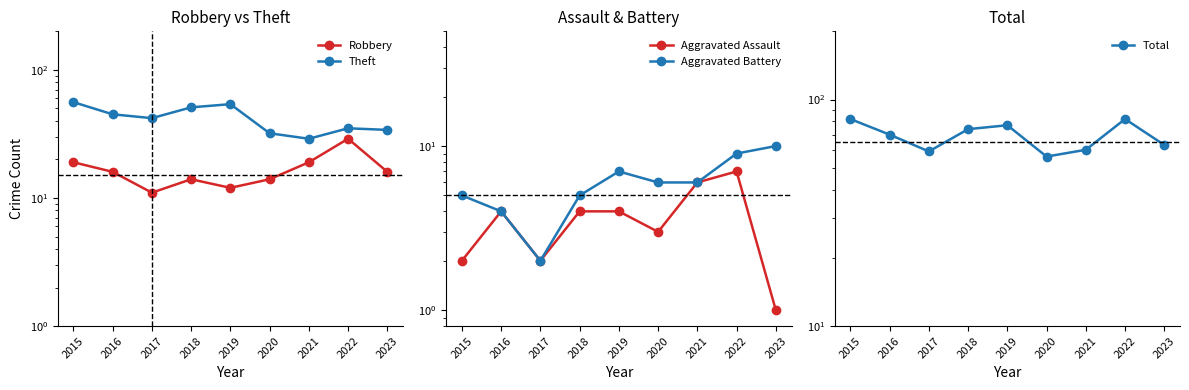

Where is the first local maximum for Theft?

2019